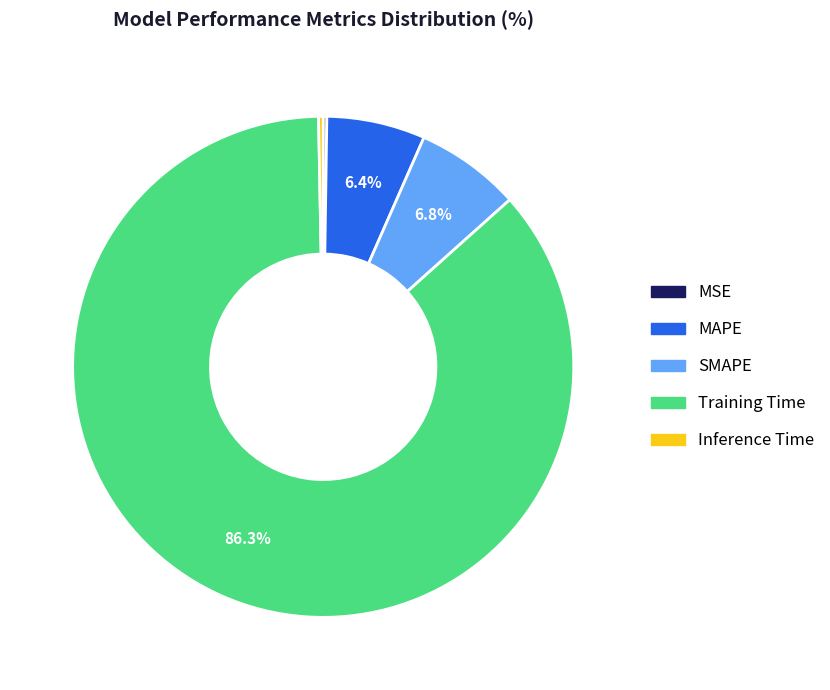

What is the majority slice?

Training Time